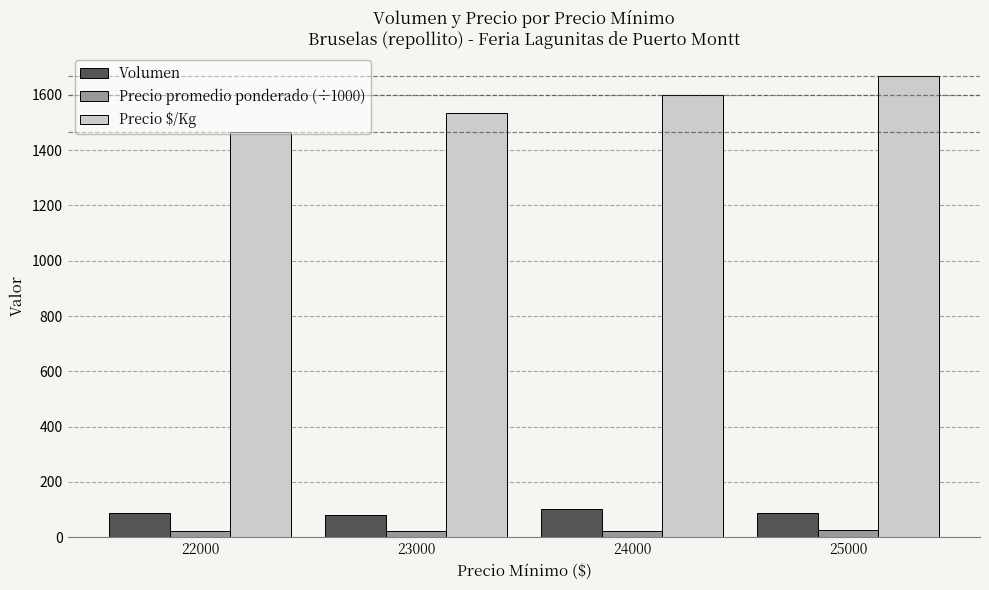

Which series has the largest range (max minus min)?

Precio $/Kg